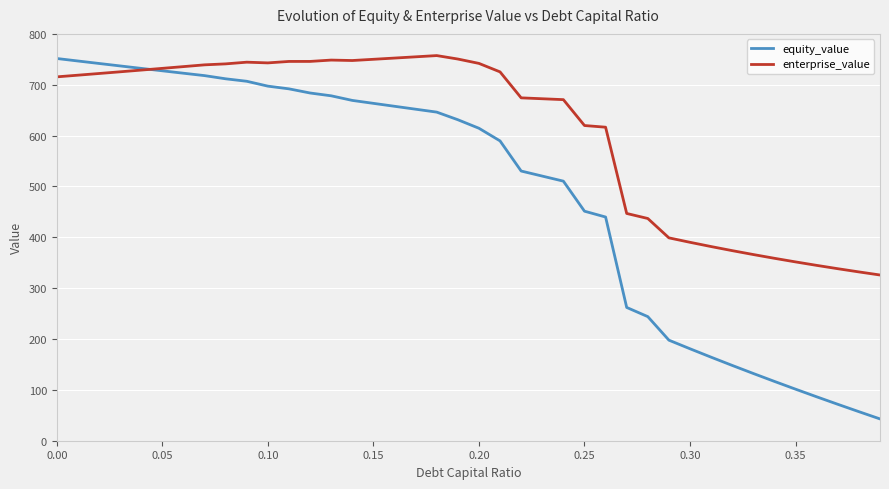

What is the smallest value displayed?

42.9